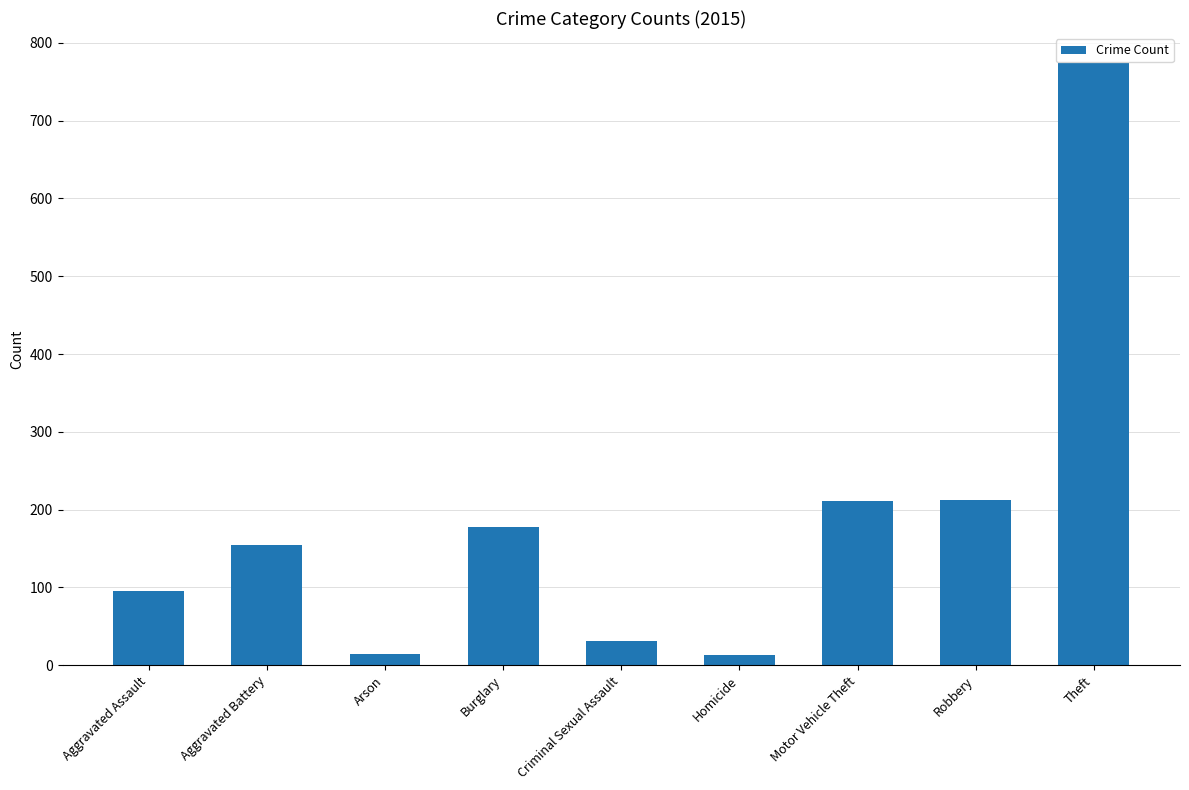

What is the label of the 1st bar from the right?

Theft